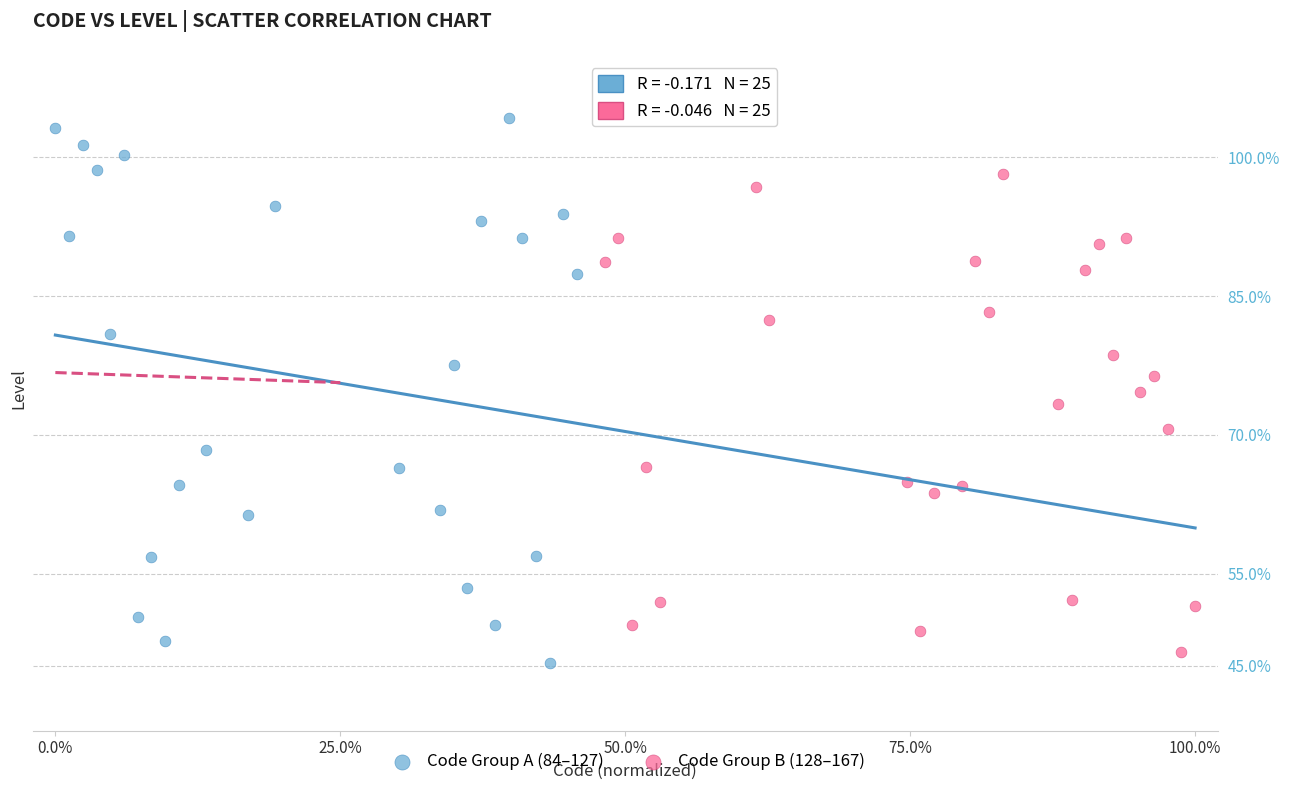

Which series reaches the minimum Y coordinate?

Code Group A (84–127)